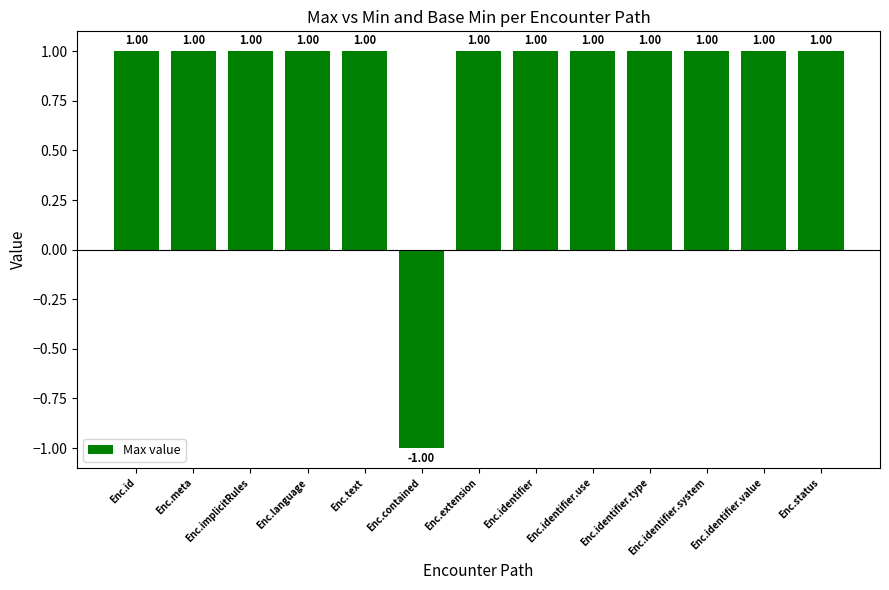

What is the label of the 2nd bar from the left?

Enc.meta